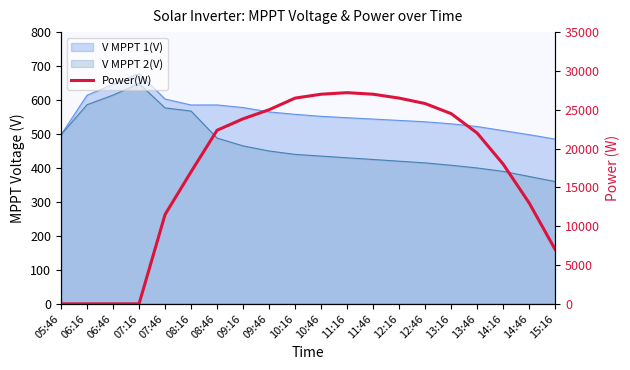

What is the label of the 14th point from the right?

08:46